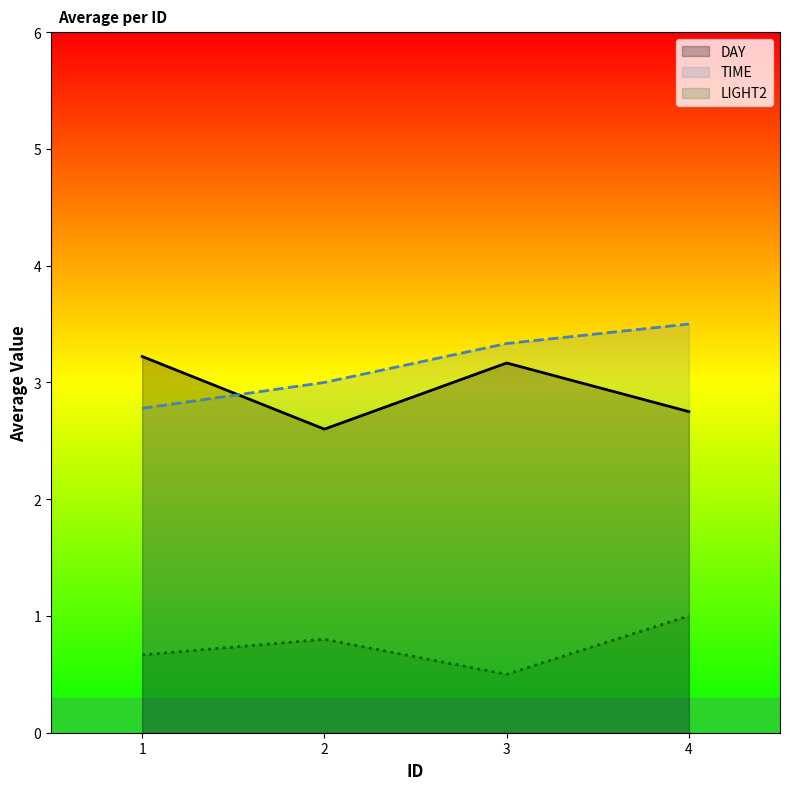

List the labels in order of LIGHT2 value, largest first.

4, 2, 1, 3